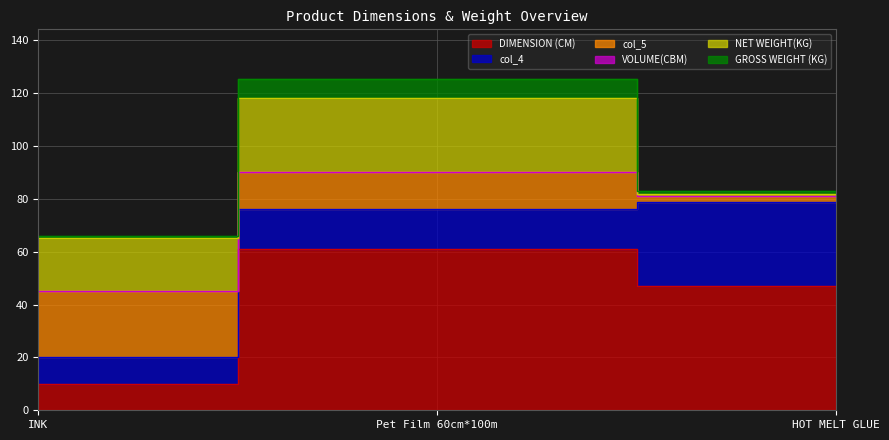

Which series has the widest spread of values?

DIMENSION (CM)